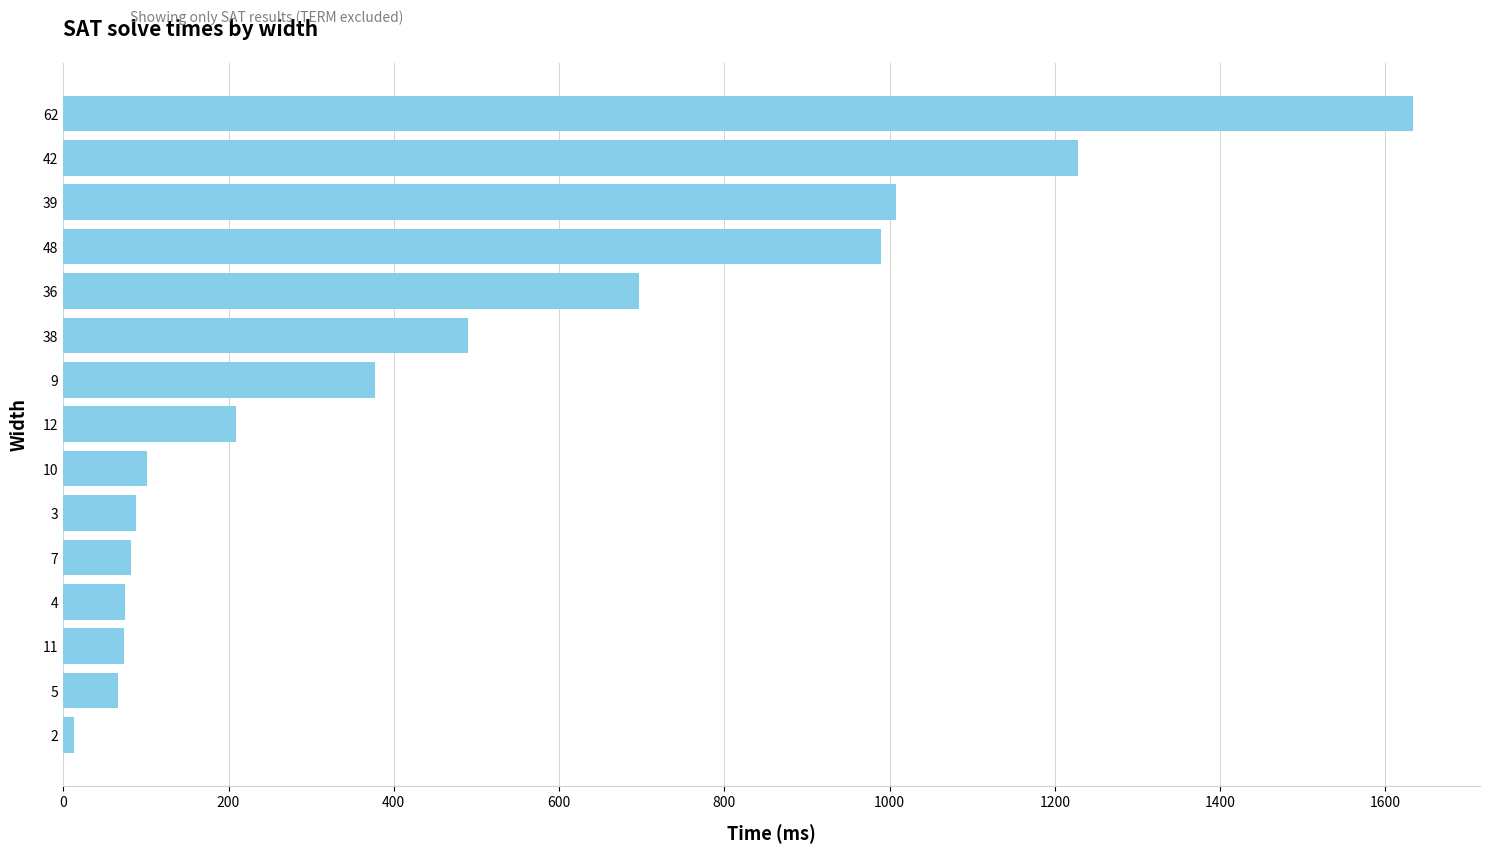

How many distinct data groups are displayed?

1